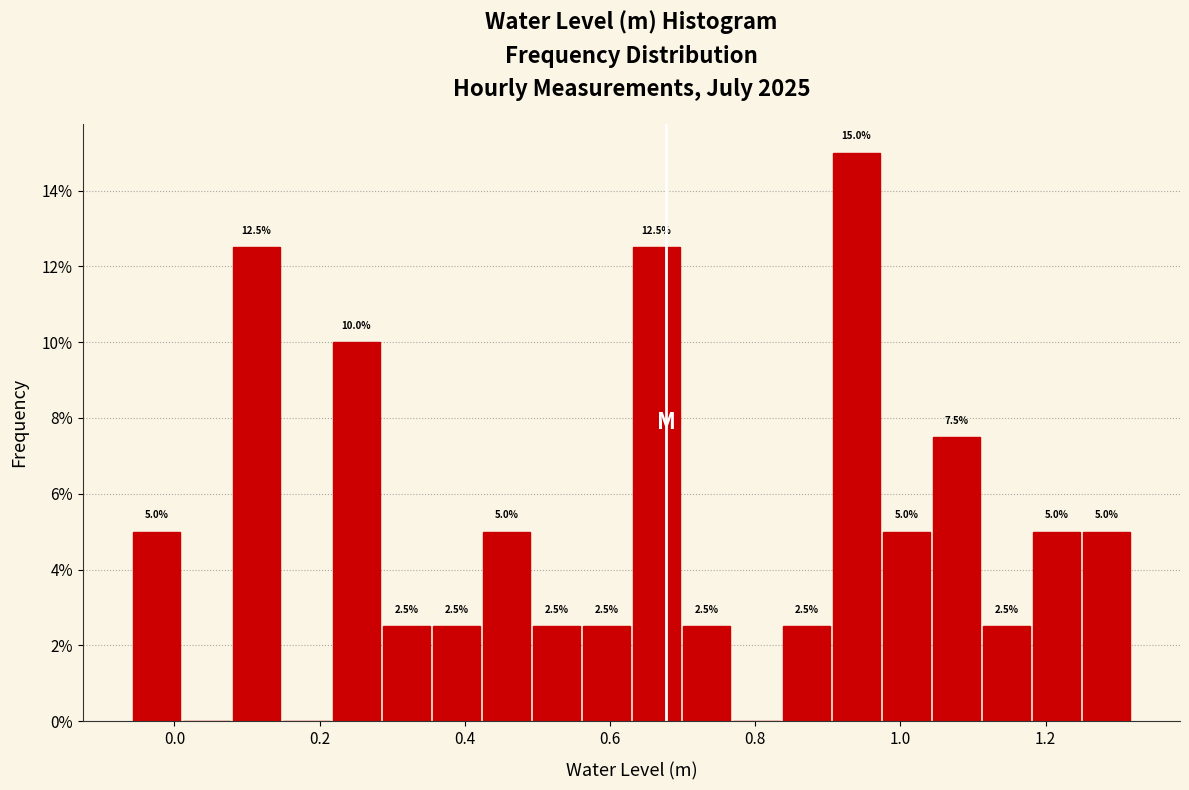

Read against the x-axis, roughly where is the centre of the tallest bar?

0.94